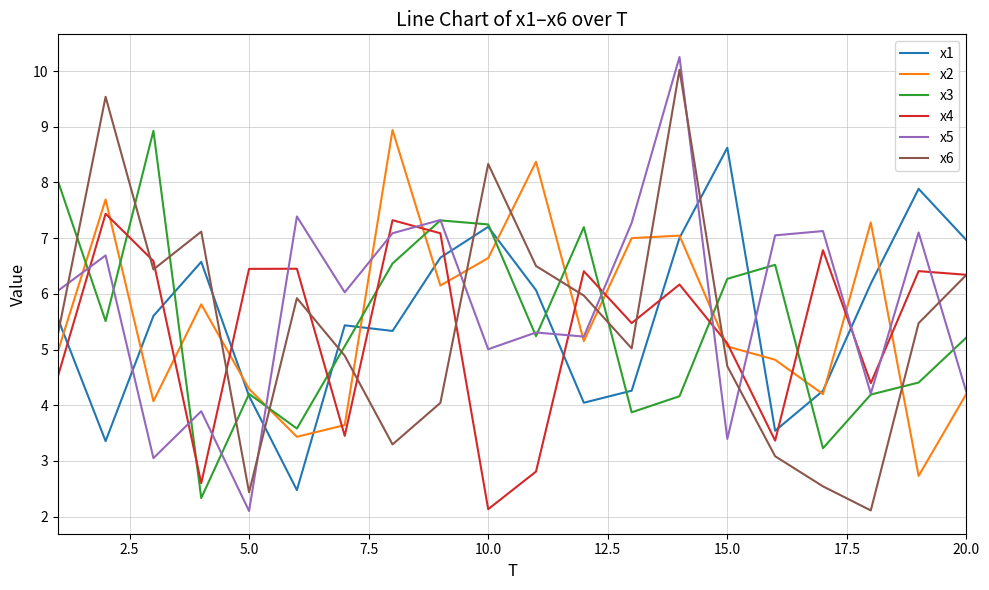

What is the smallest value displayed?

2.1